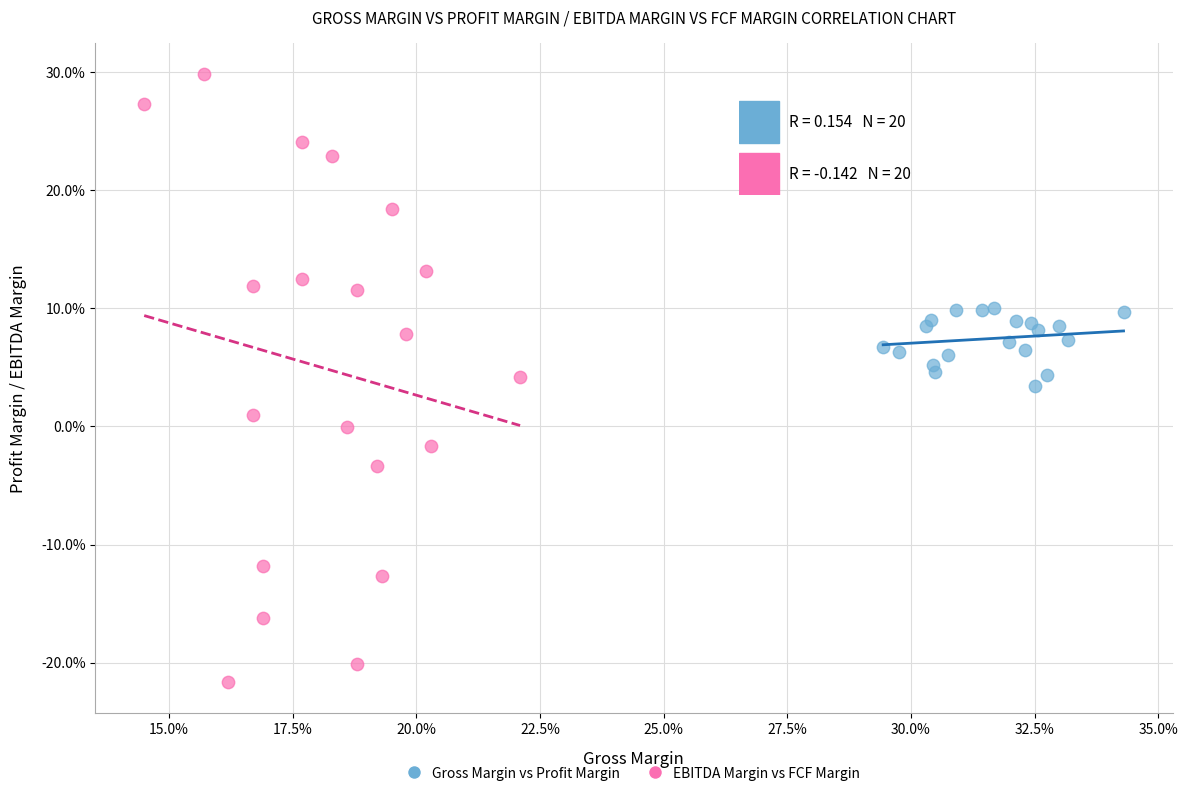

Which series has the largest Y range (max minus min)?

EBITDA Margin vs FCF Margin